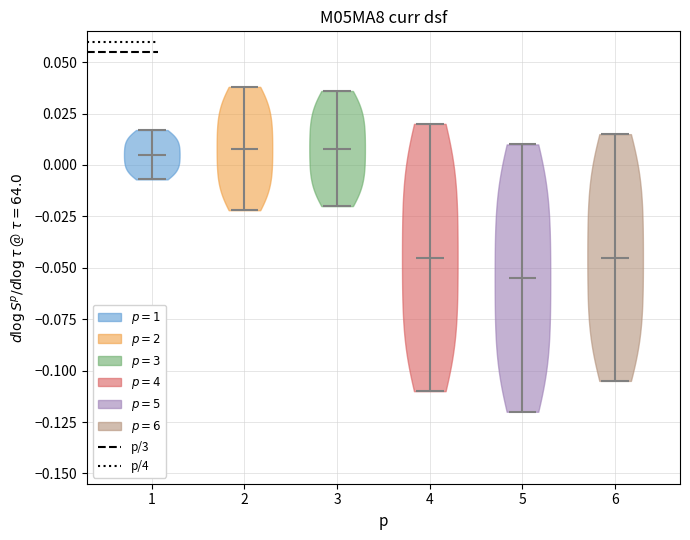

Reading left to right, read every violin against the y-axis: where its median line is, and the lowest and highest points it reaches. The values are not printed on the chart, so give them approximately, as read against the axis.

1: median line 0.005, lowest point -0.005, highest point 0.015
2: median line 0.010, lowest point -0.020, highest point 0.040
3: median line 0.010, lowest point -0.020, highest point 0.035
4: median line -0.045, lowest point -0.110, highest point 0.020
5: median line -0.055, lowest point -0.120, highest point 0.010
6: median line -0.045, lowest point -0.105, highest point 0.015